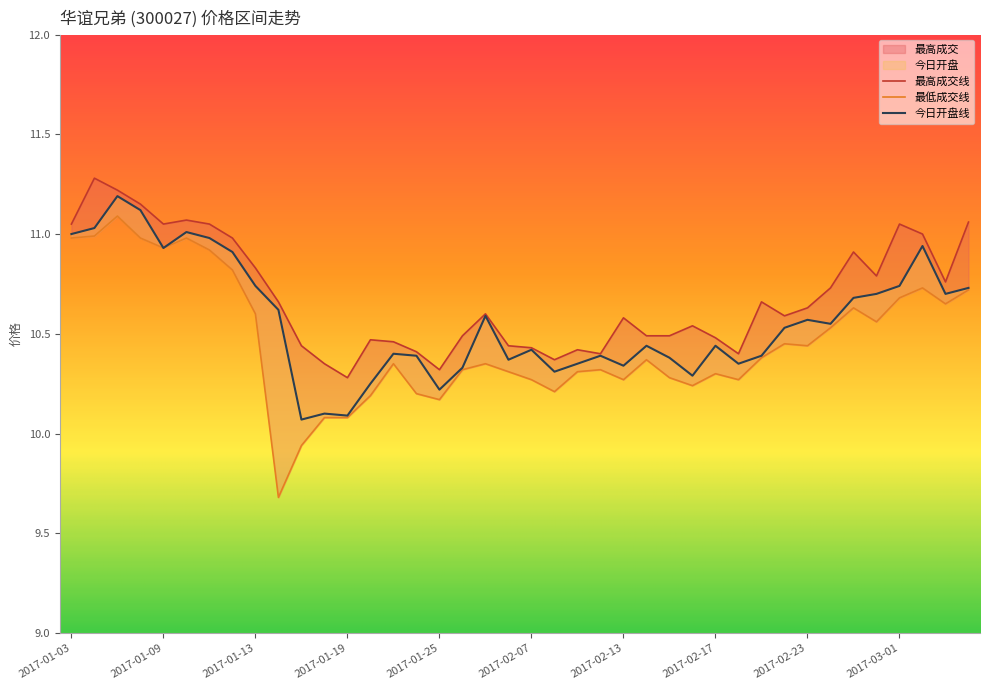

Which series has the widest spread of values?

最低成交线